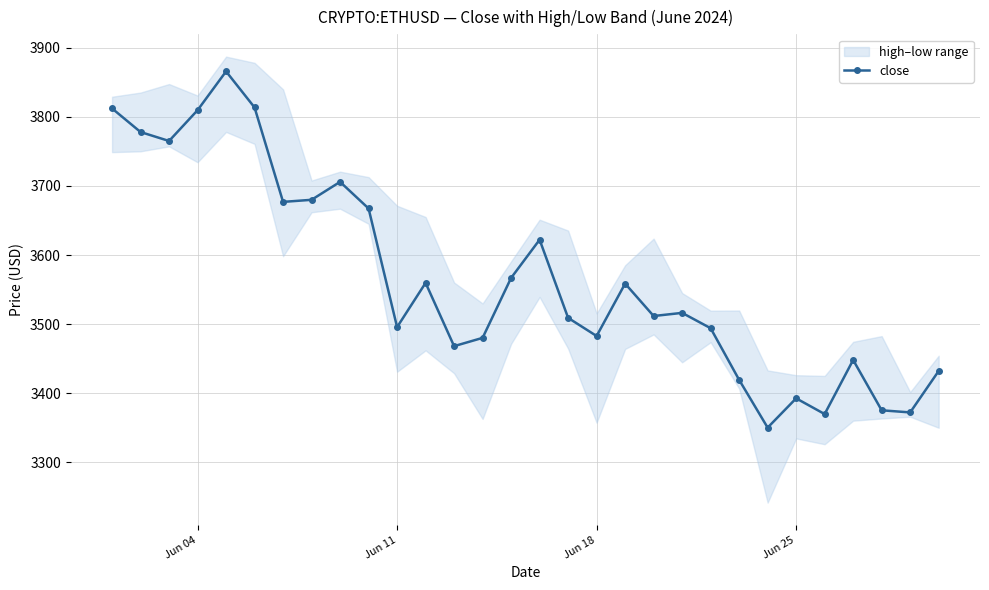

Reading left to right, extract all data points from this chart.

3812.2	3778.0	3765.1	3809.6	3865.8	3813.5	3676.9	3679.9	3705.9	3667.3	3495.7	3559.7	3468.1	3480.1	3566.9	3622.2	3509.0	3482.8	3558.7	3511.7	3516.3	3494.1	3419.3	3350.2	3392.6	3369.8	3448.1	3375.3	3372.2	3432.2